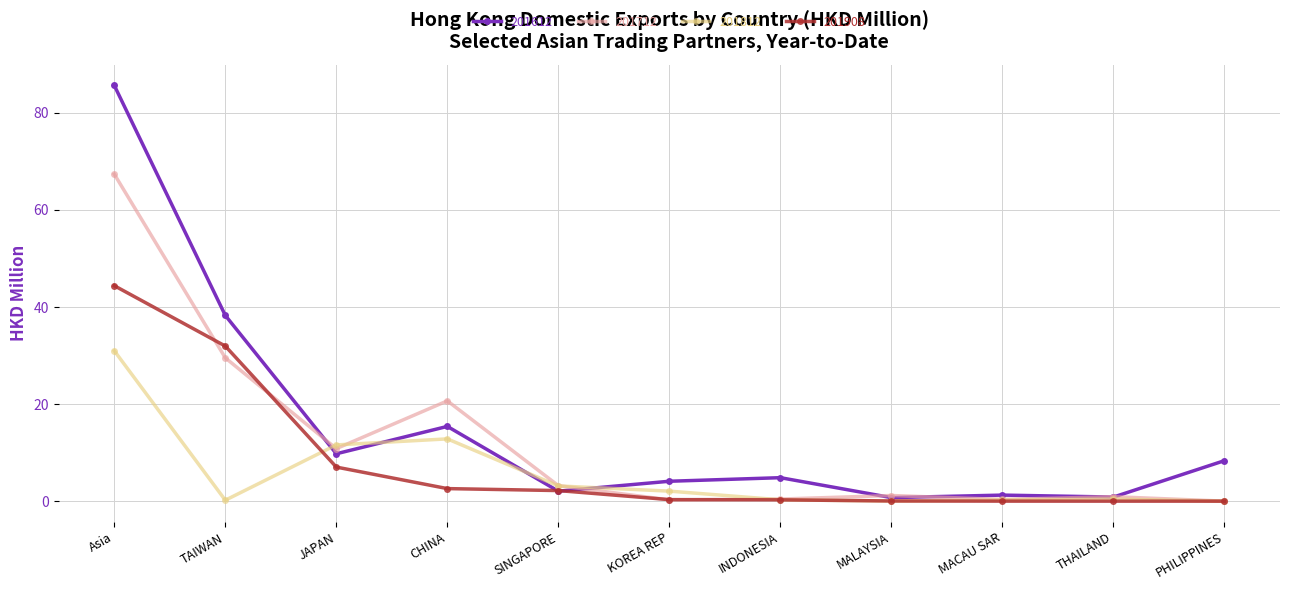

The value of 201612 at CHINA is 15.4. True or false?

True